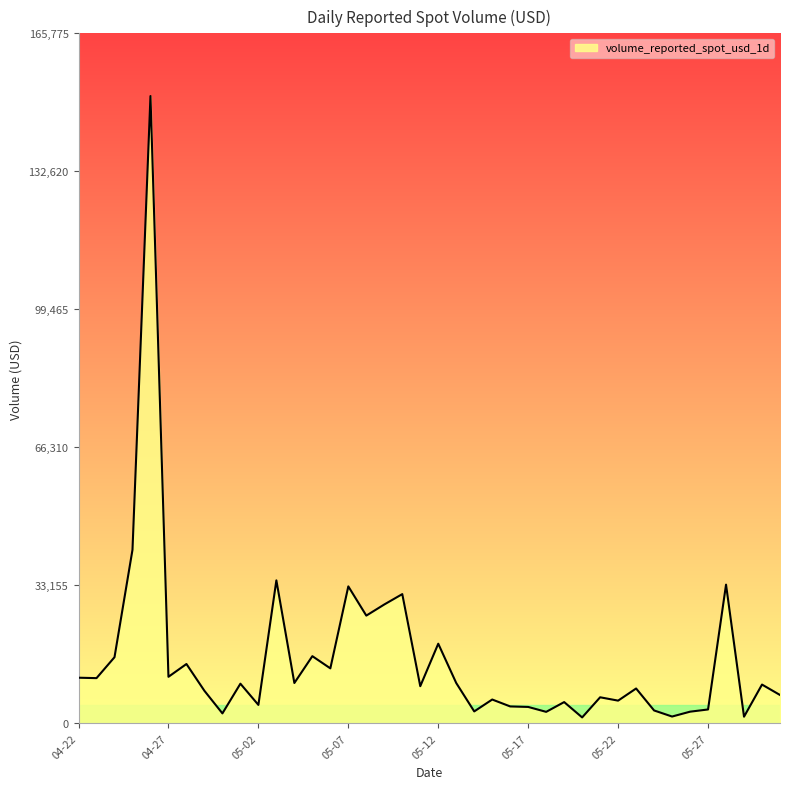

Does the chart have visible grid lines?

No